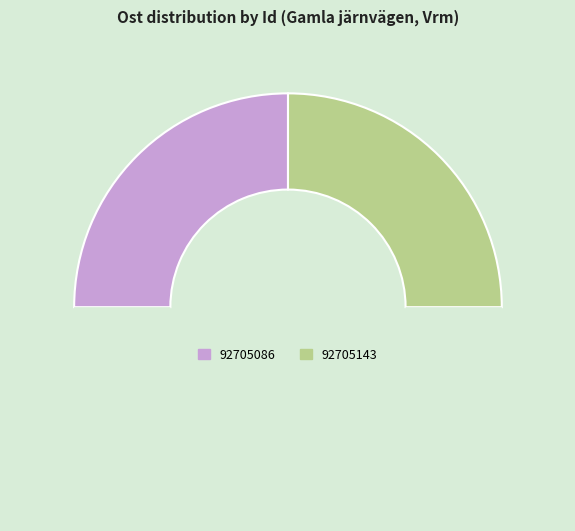

Count the number of slices in the pie.

3